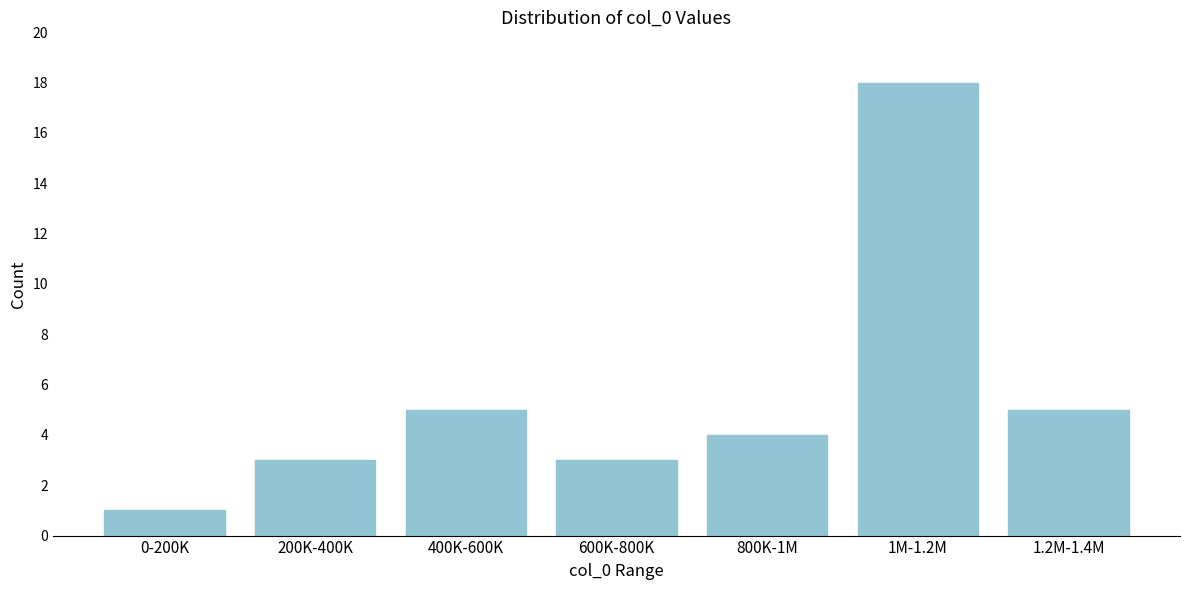

Reading left to right, list all the values displayed in this chart.

1	3	5	3	4	18	5